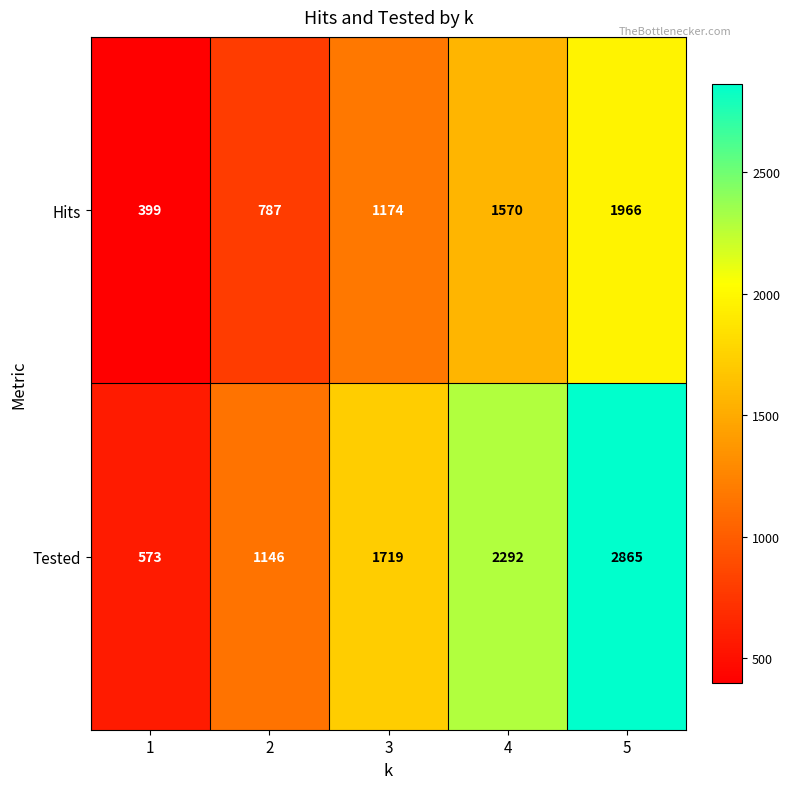

The value of Hits at 1 is 399. True or false?

True